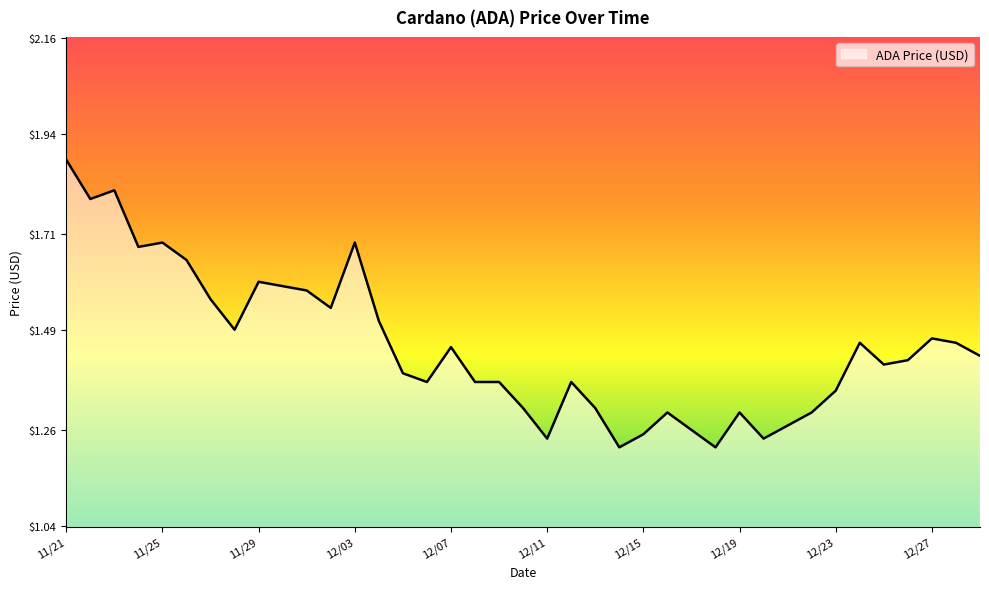

What is the difference between the maximum and minimum values?

0.7